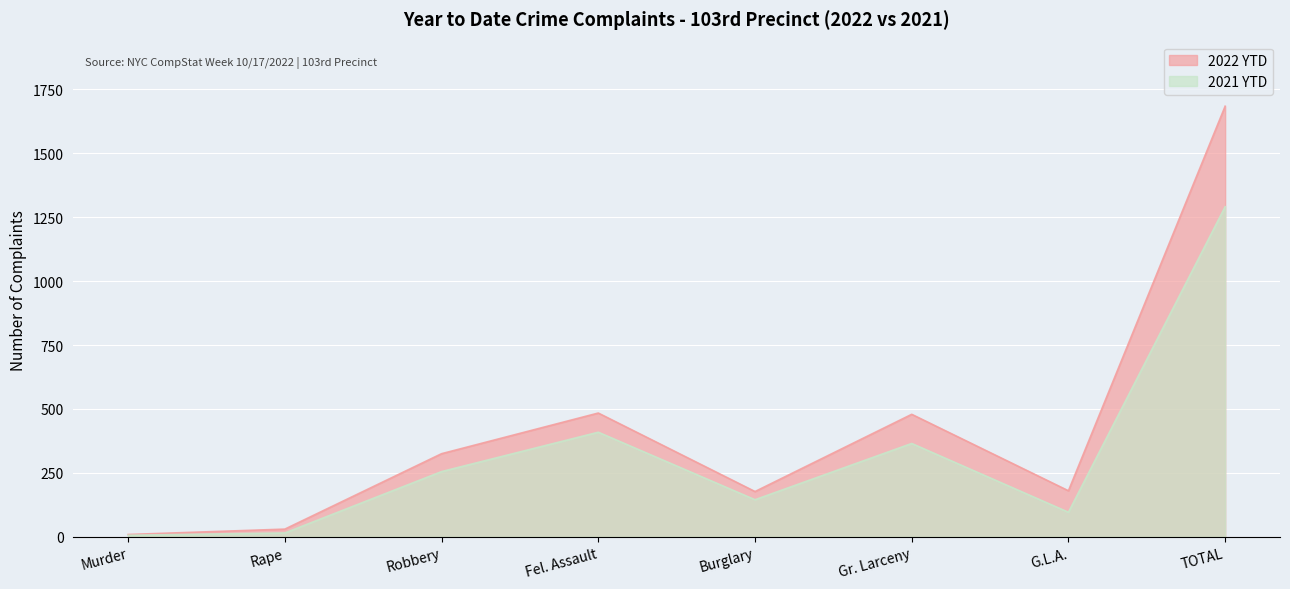

Which series has the largest range (max minus min)?

2022 YTD